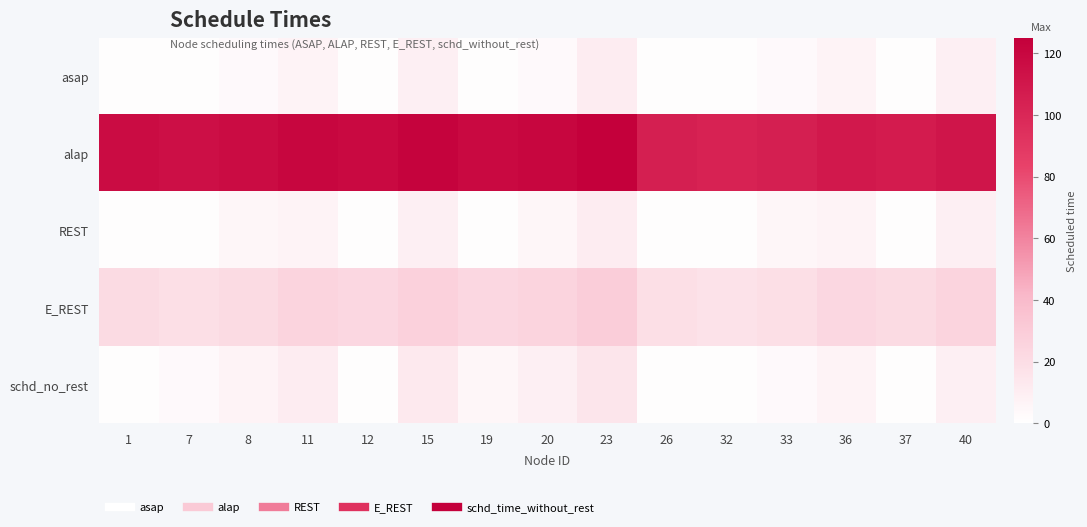

Between 32 and 40, which series saw the biggest shift?

asap